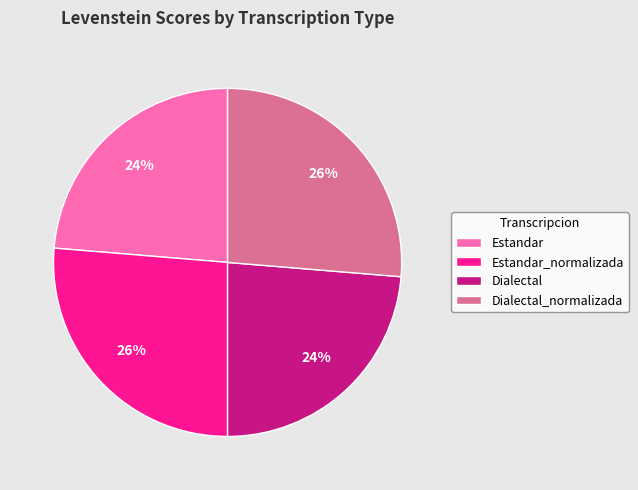

How many slices are in this pie chart?

4